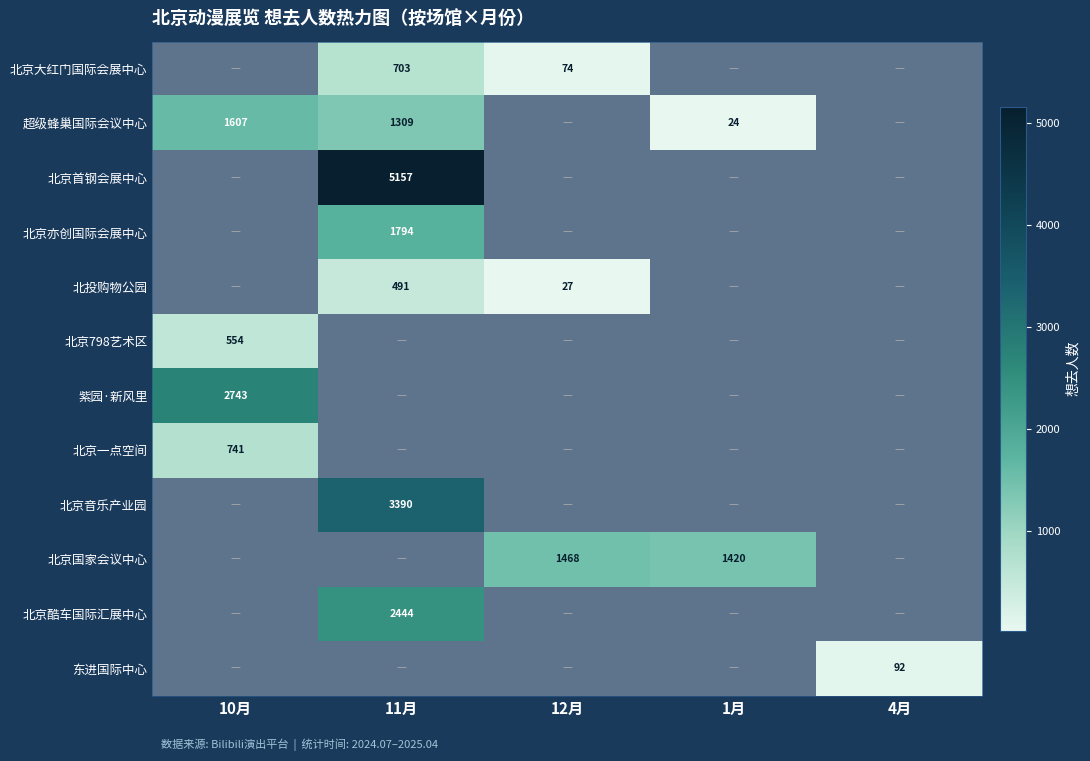

The 北京大红门国际会展中心 series shows 109 at 12月. True or false?

False